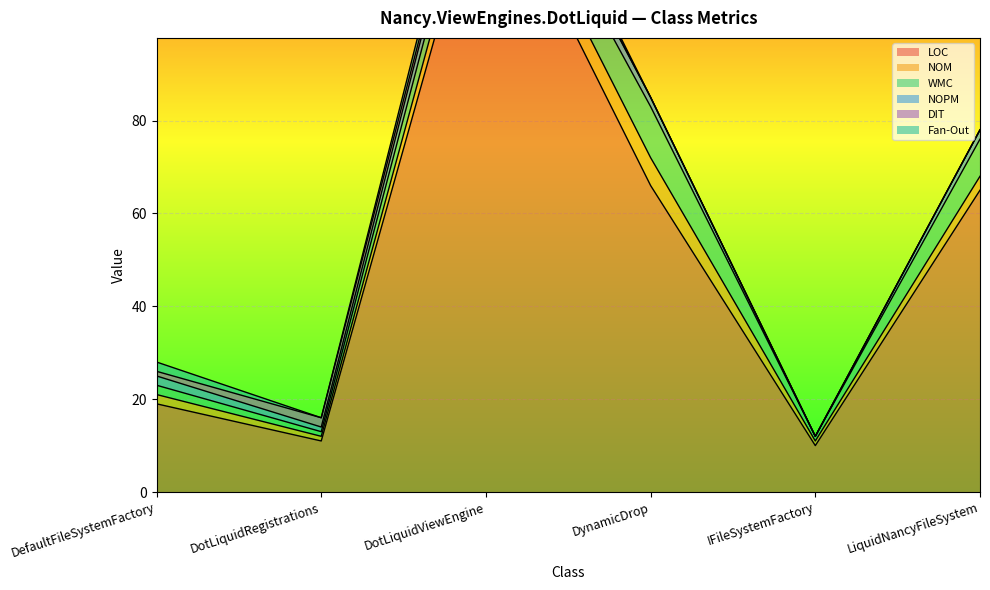

Which has a higher value, DotLiquidViewEngine or IFileSystemFactory?

DotLiquidViewEngine